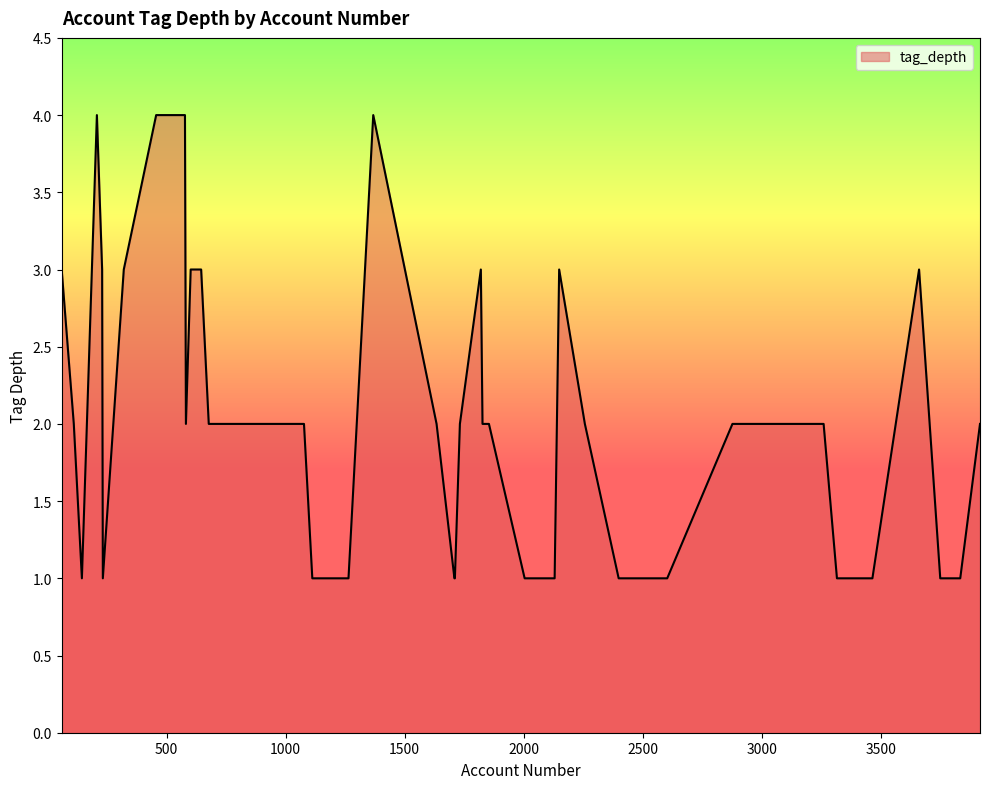

What is the maximum value shown in the chart?

4